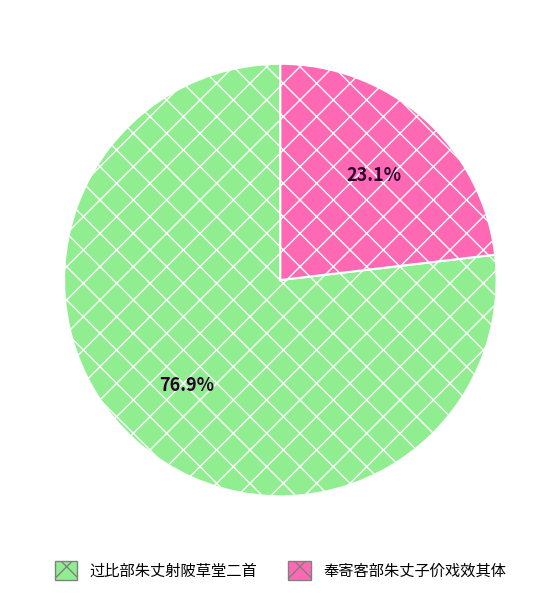

Which category has the smallest portion of the pie?

奉寄客部朱丈子价戏效其体